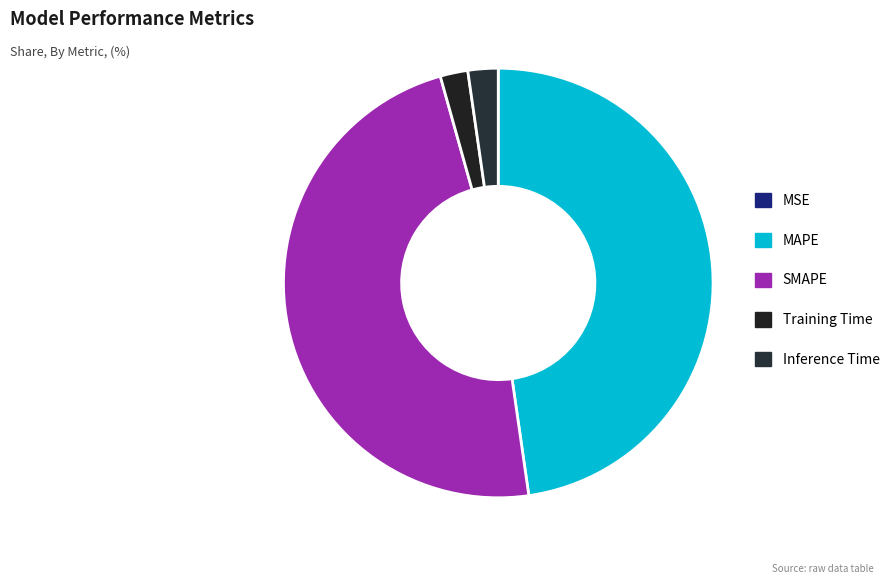

What is the largest slice in the pie chart?

SMAPE